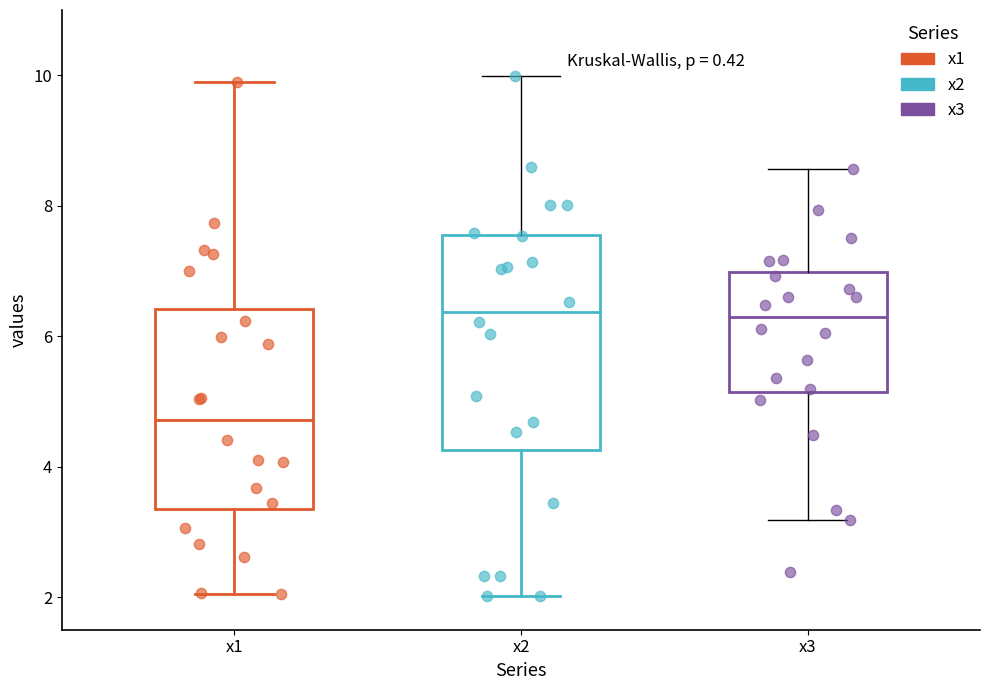

Where does the median line of the box for x1 sit on the y-axis? The values are not printed on the chart, so give them approximately, as read against the axis.

4.8